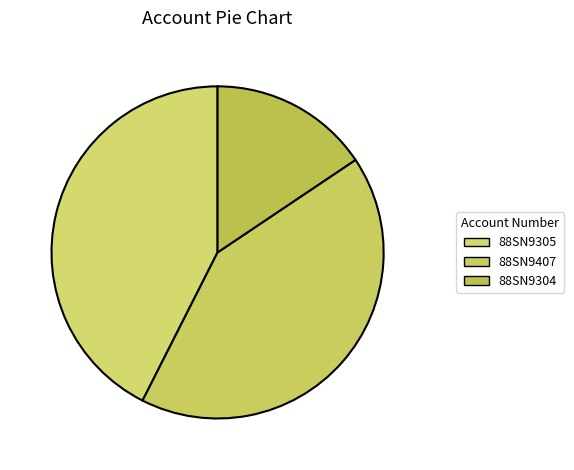

What is the largest slice in the pie chart?

88SN9305